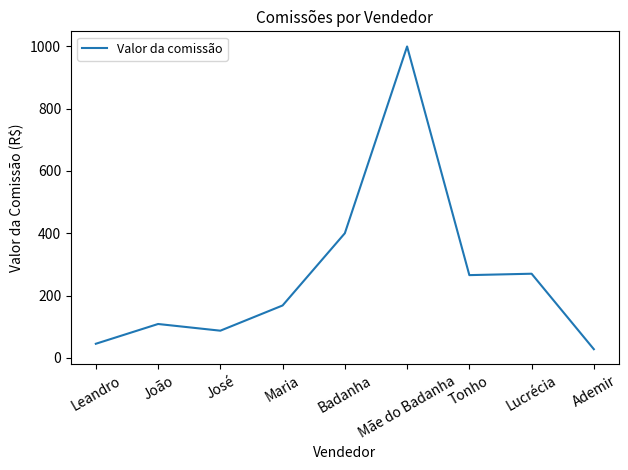

What is the change in value from Lucrécia to Ademir?

-242.5